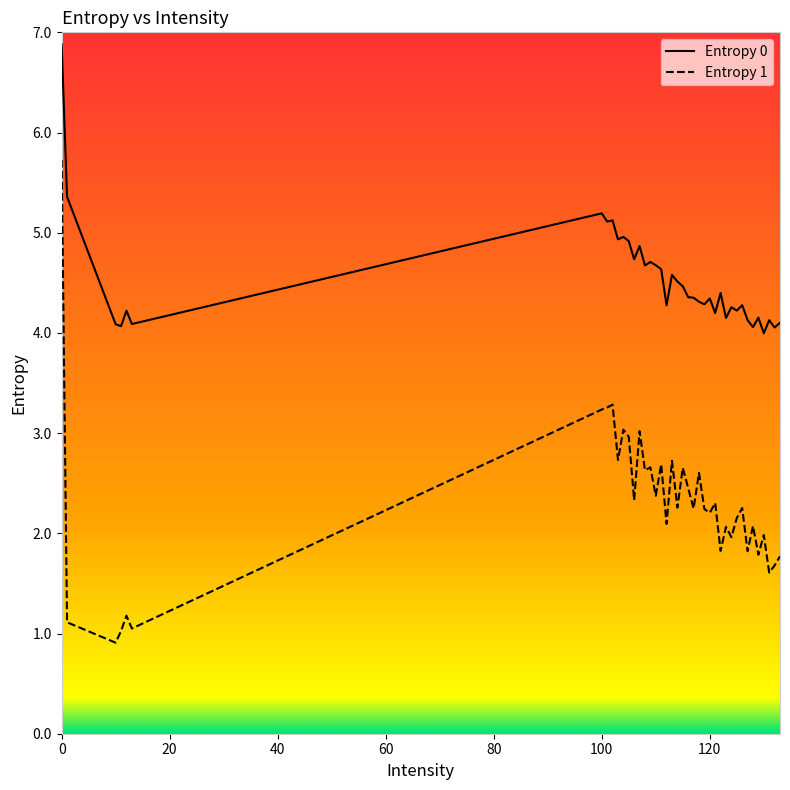

In Entropy 1, how many points are higher than both neighbors (excluding endpoints)?

14